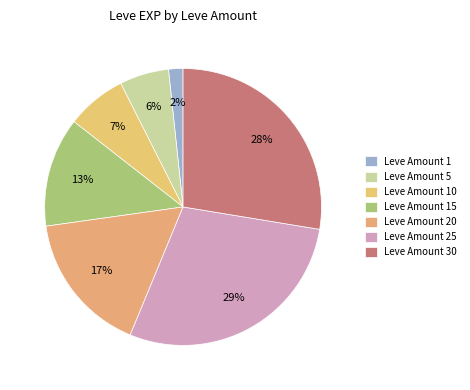

Count the number of slices in the pie.

7